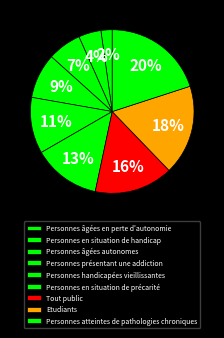

Is it true that Personnes présentant une addiction is 9% of the pie?

True